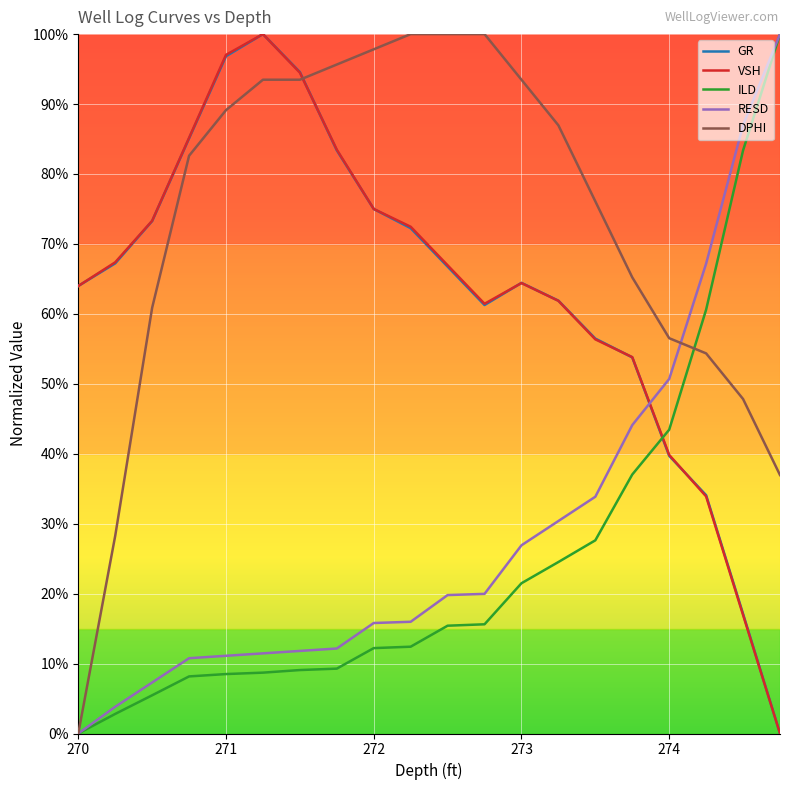

Does the chart display data point markers on the line(s)?

No